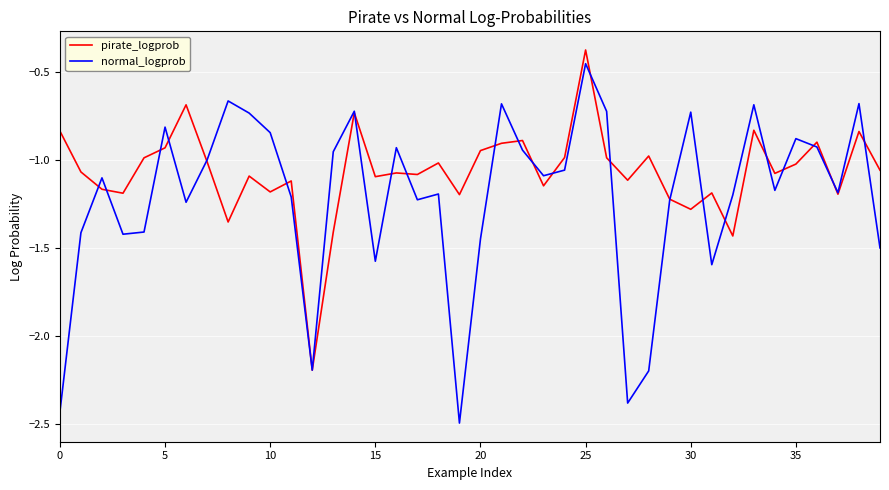

What is the smallest value displayed?

-2.5